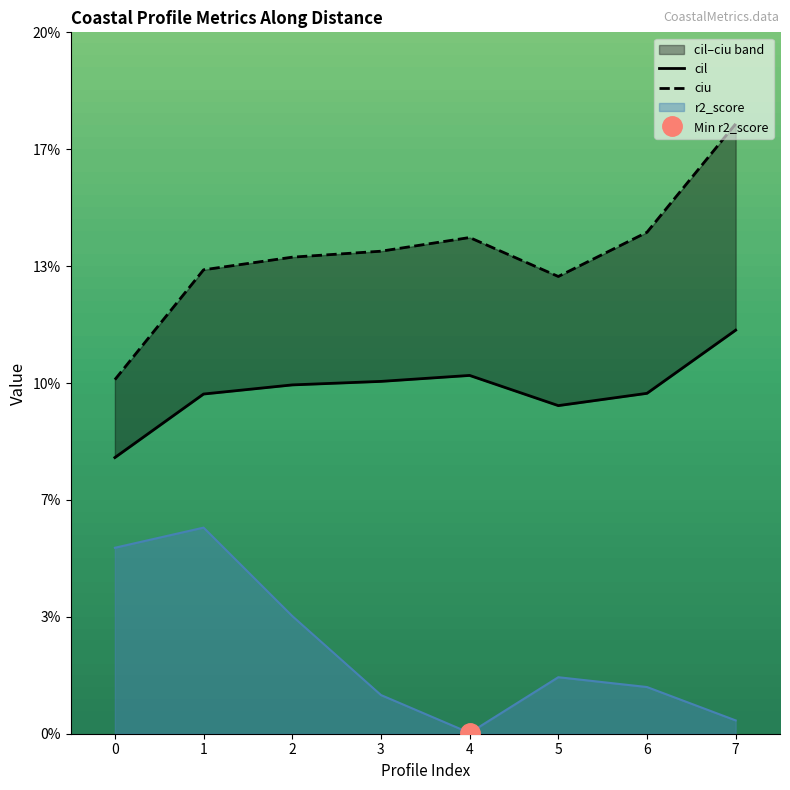

What is the sum of the ciu values at 0 and 3?

0.2